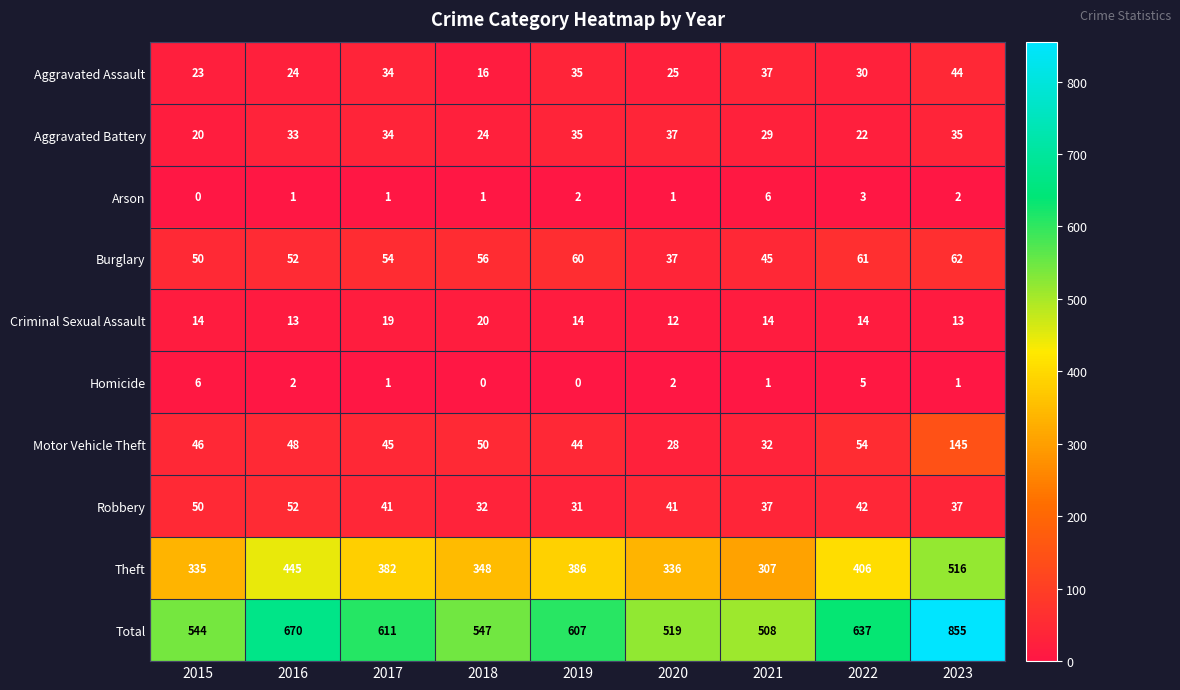

List the labels in order of Total value, largest first.

2023, 2016, 2022, 2017, 2019, 2018, 2015, 2020, 2021